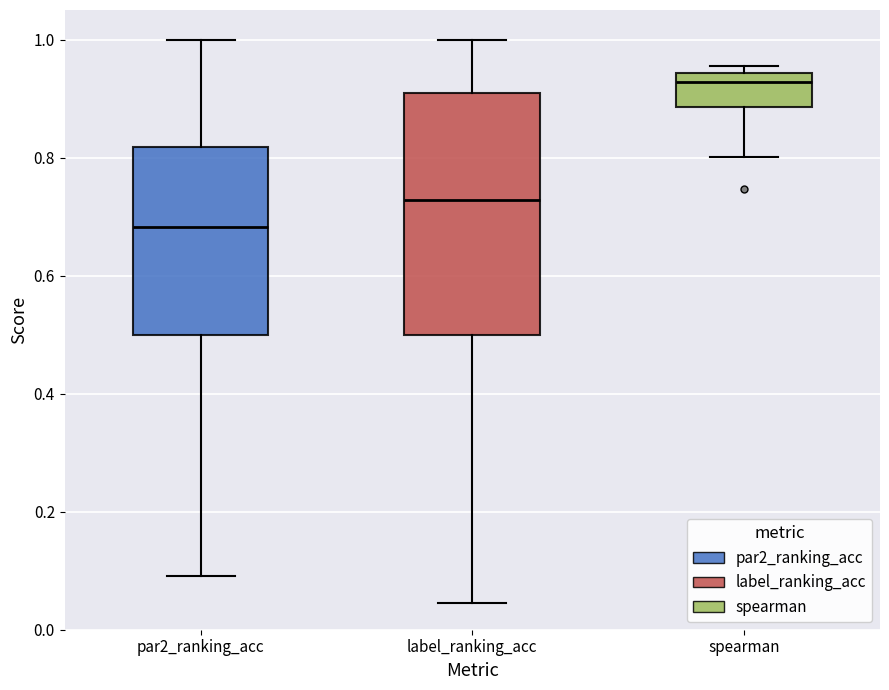

Where is the upper edge of the box for spearman on the y-axis? The values are not printed on the chart, so give them approximately, as read against the axis.

0.94